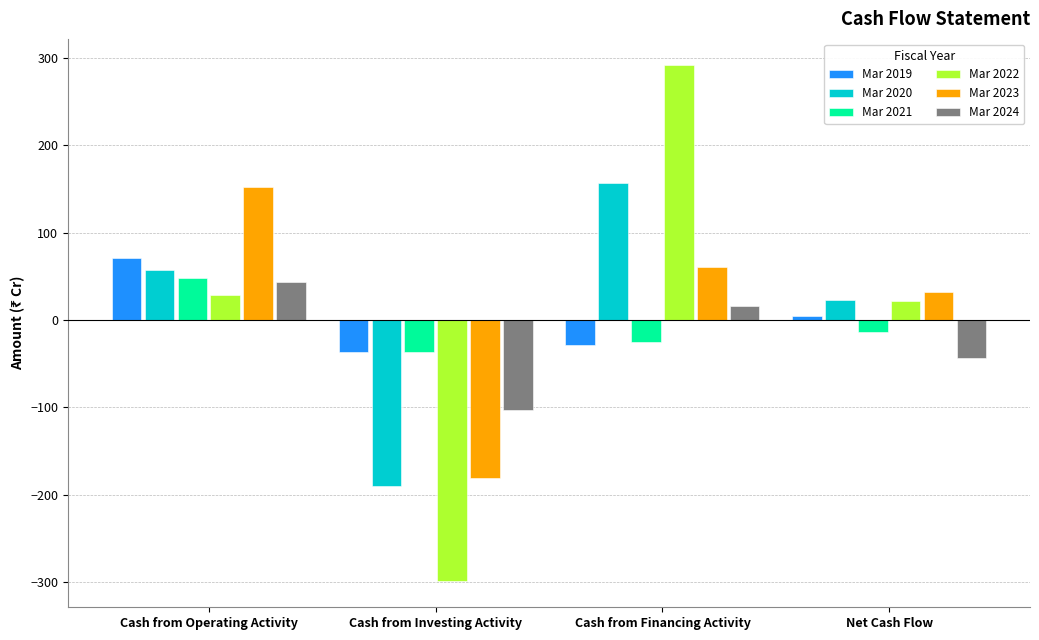

What position from the left is Cash from Financing Activity?

3